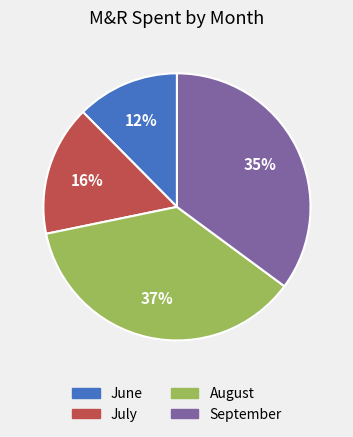

To the nearest percent, what percentage of the pie is August?

37%